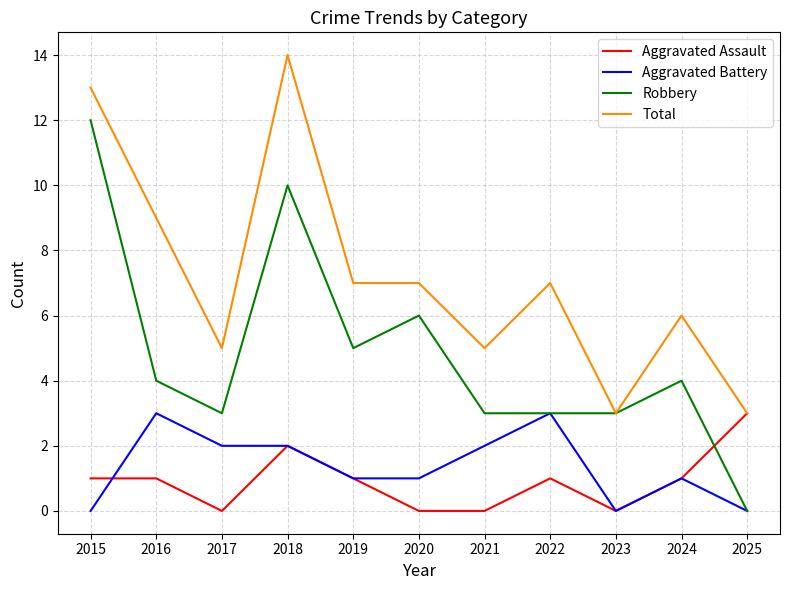

Is it true that Total equals 5 at 2021?

True